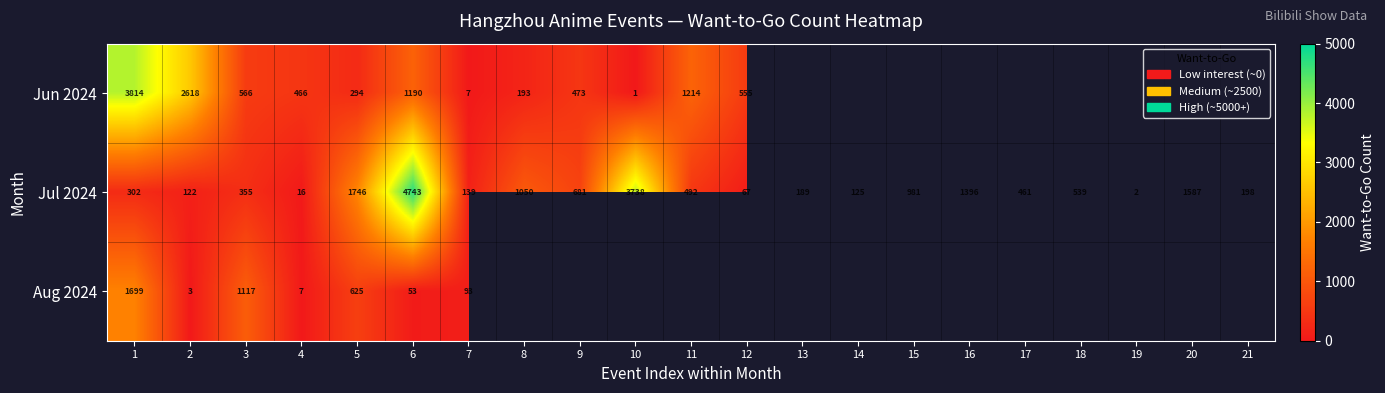

Which category has the lowest value in the Jul 2024 series?

19